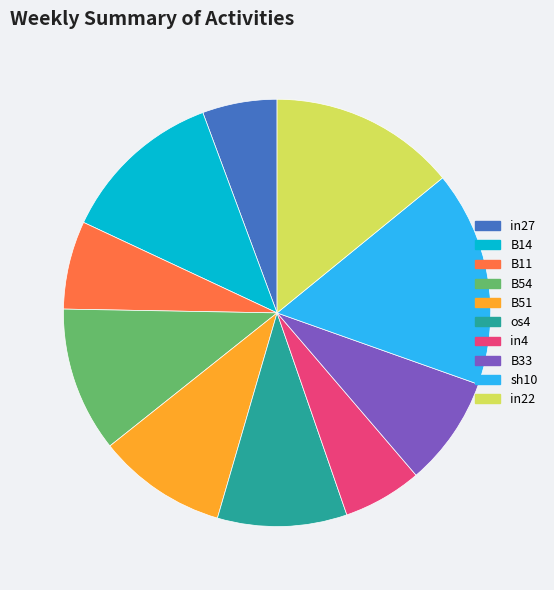

Approximately how many times larger is the value at sh10 compared to B51?

1.7